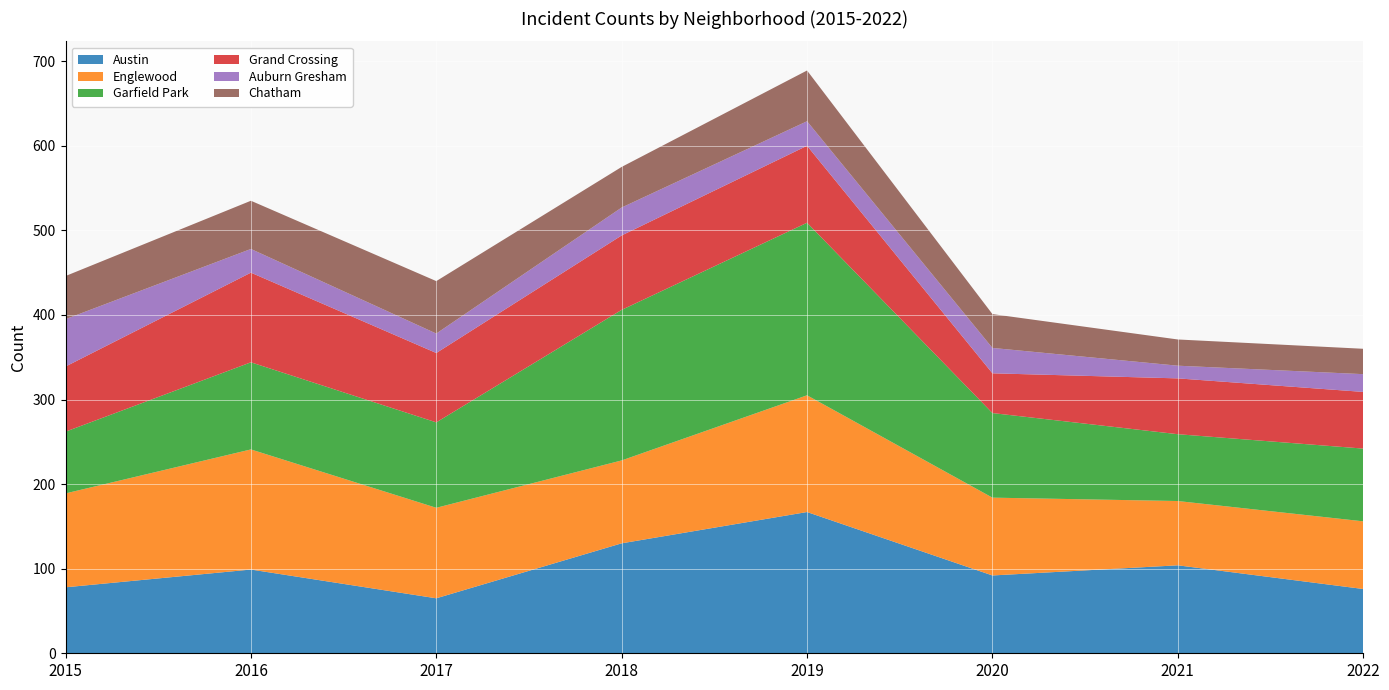

Reading right to left, what are all the values shown in this chart?

Austin: 76	104	92	167	130	65	99	78
Englewood: 80	76	92	138	98	107	142	111
Garfield Park: 86	79	100	204	178	101	103	73
Grand Crossing: 67	66	47	91	88	82	106	77
Auburn Gresham: 21	15	30	29	33	23	28	56
Chatham: 30	31	40	60	48	62	57	51